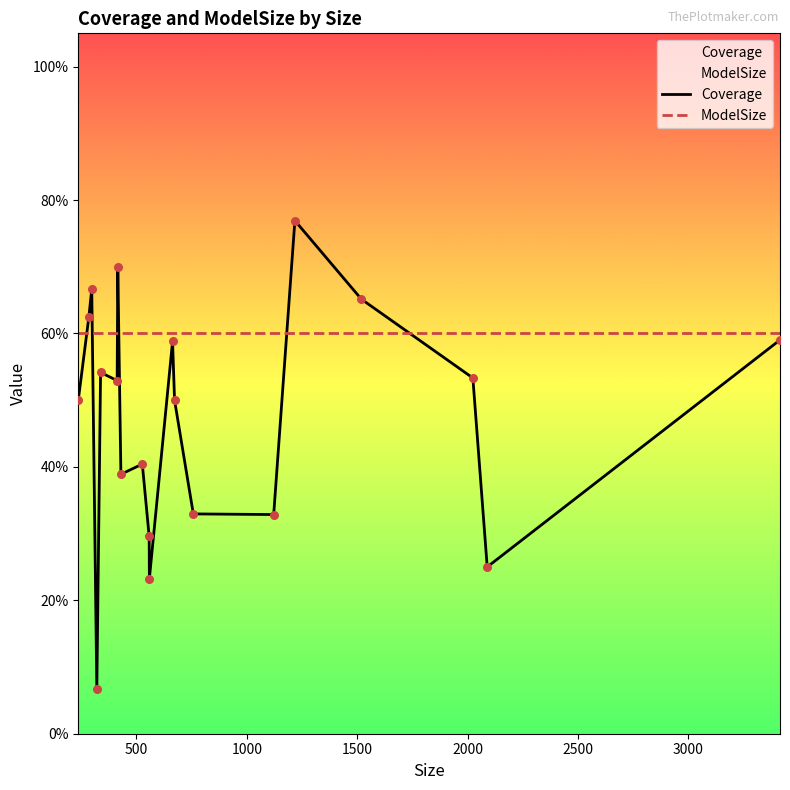

Which series reaches the minimum Y coordinate?

Coverage